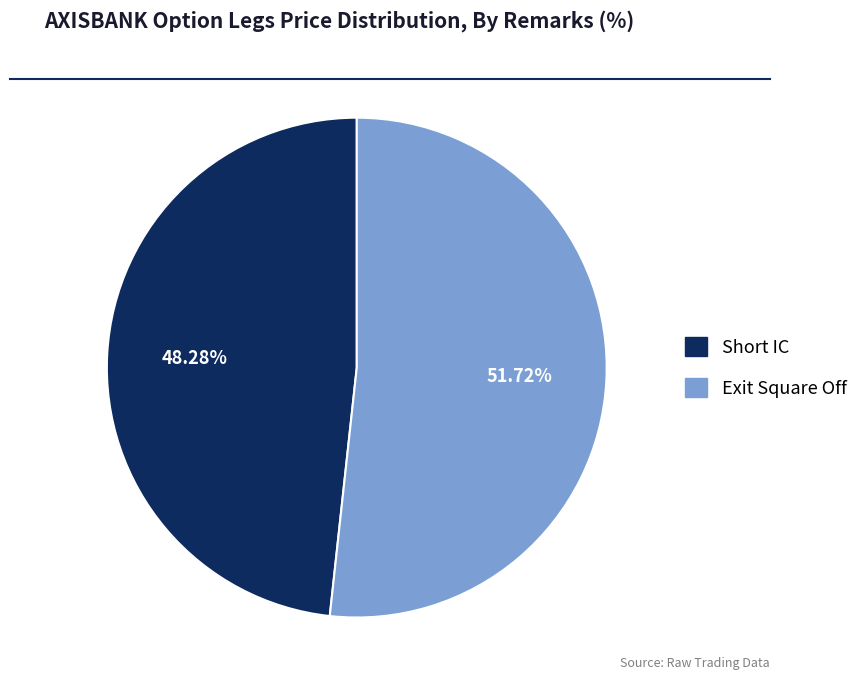

To the nearest percent, what is the combined percentage of Short IC and Exit Square Off?

100%